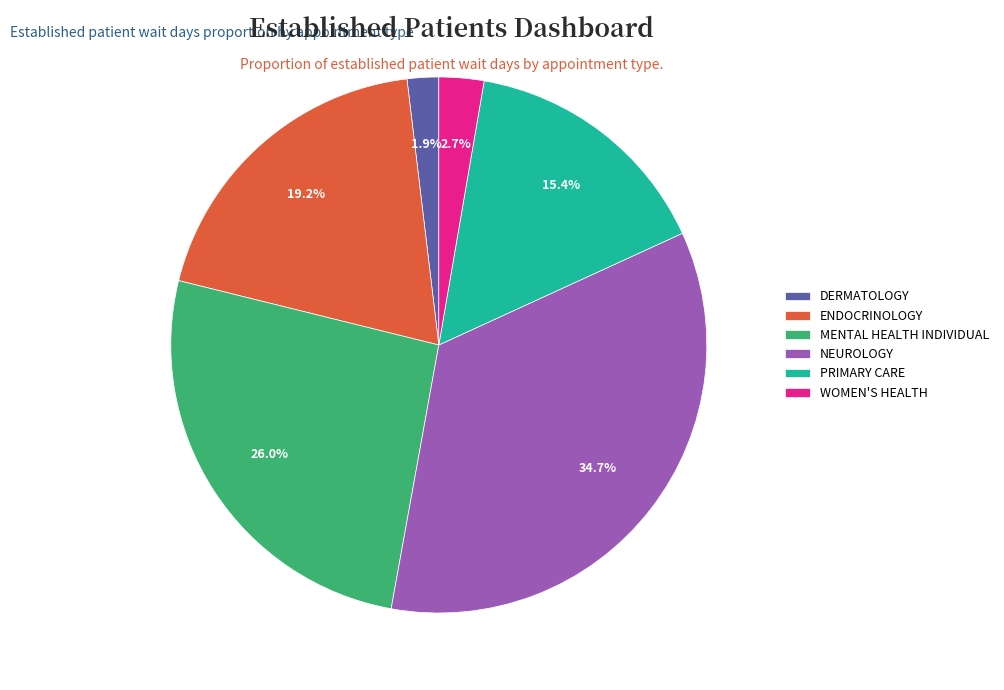

What is the total percentage of ENDOCRINOLOGY and DERMATOLOGY?

21.1%